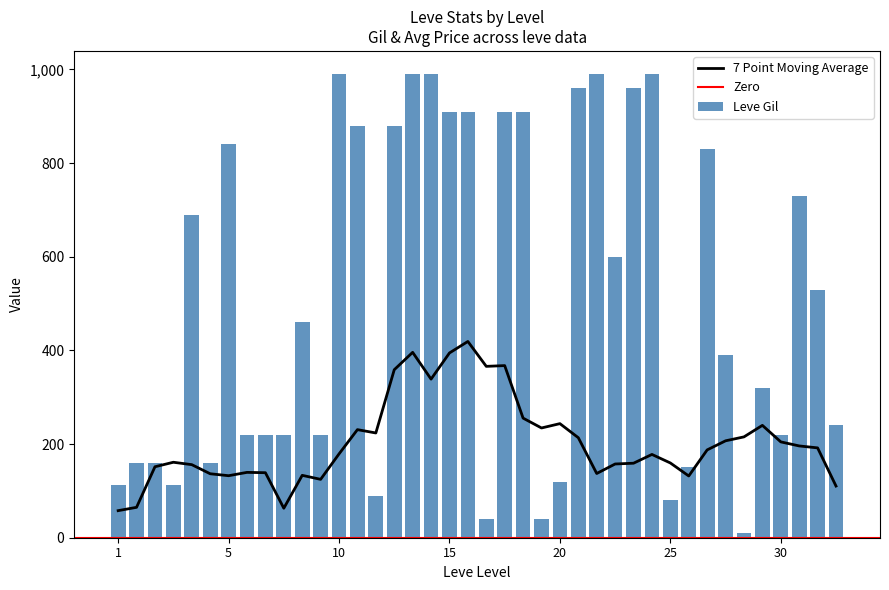

The chart shows a value of 840 at 5. True or false?

True